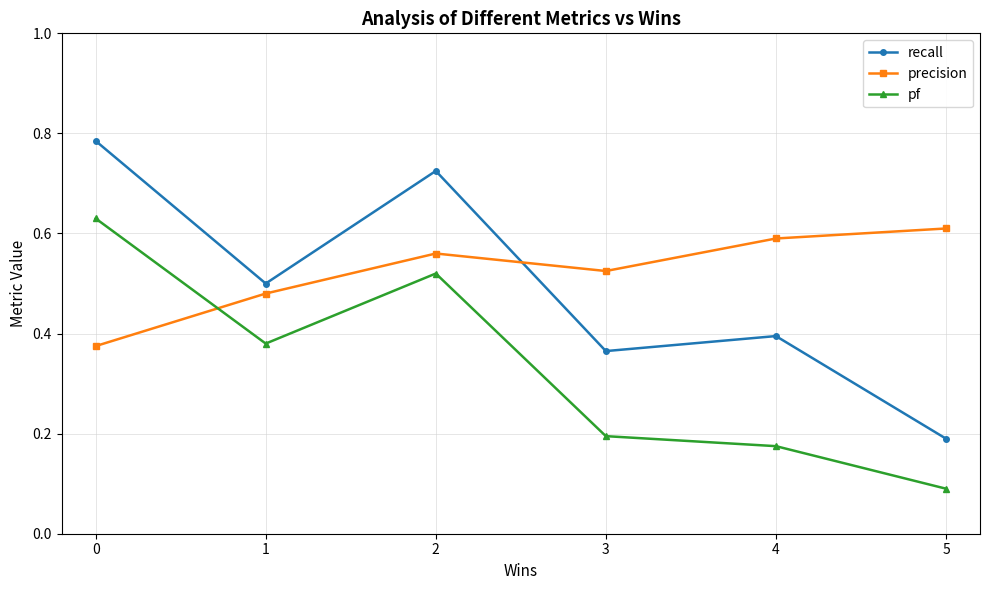

Which label corresponds to the smallest value in the chart?

5